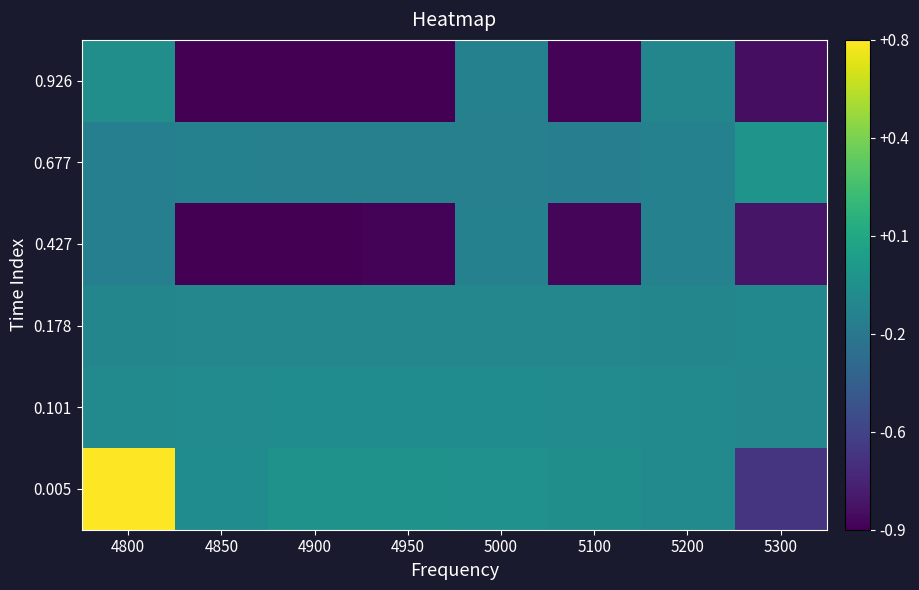

Reading left to right, extract all data points from this chart.

0.005: 4800=0.8	4850=-0.1	4900=-0.0	4950=-0.0	5000=-0.1	5100=-0.1	5200=-0.1	5300=-0.6
0.101: 4800=-0.1	4850=-0.1	4900=-0.1	4950=-0.1	5000=-0.1	5100=-0.1	5200=-0.1	5300=-0.1
0.178: 4800=-0.1	4850=-0.1	4900=-0.1	4950=-0.1	5000=-0.1	5100=-0.1	5200=-0.1	5300=-0.1
0.427: 4800=-0.2	4850=-0.9	4900=-0.9	4950=-0.9	5000=-0.2	5100=-0.9	5200=-0.2	5300=-0.8
0.677: 4800=-0.2	4850=-0.2	4900=-0.2	4950=-0.2	5000=-0.2	5100=-0.2	5200=-0.2	5300=-0.0
0.926: 4800=-0.1	4850=-0.9	4900=-0.9	4950=-0.9	5000=-0.2	5100=-0.9	5200=-0.1	5300=-0.8